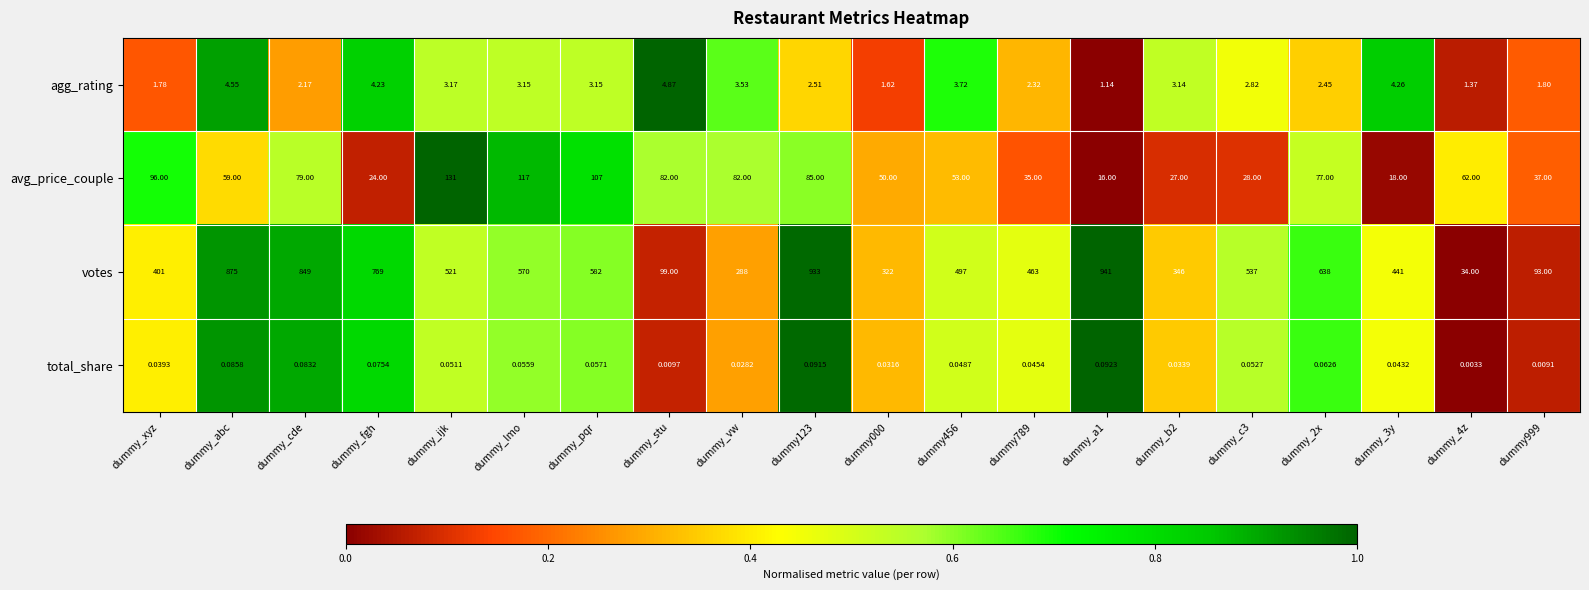

Which series has the largest total across all categories?

votes